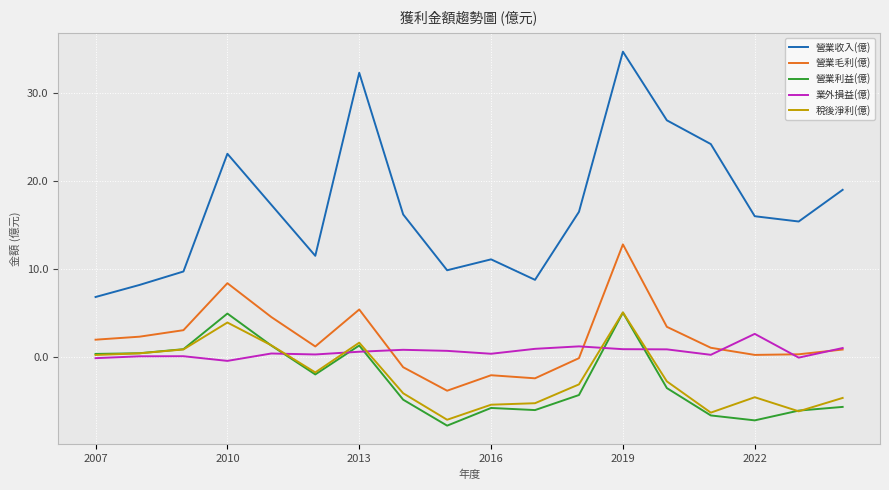

Which series has the widest spread of values?

營業收入(億)